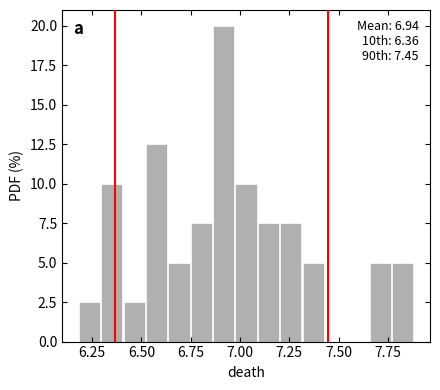

Read against the x-axis, roughly where is the centre of the tallest bar?

6.90